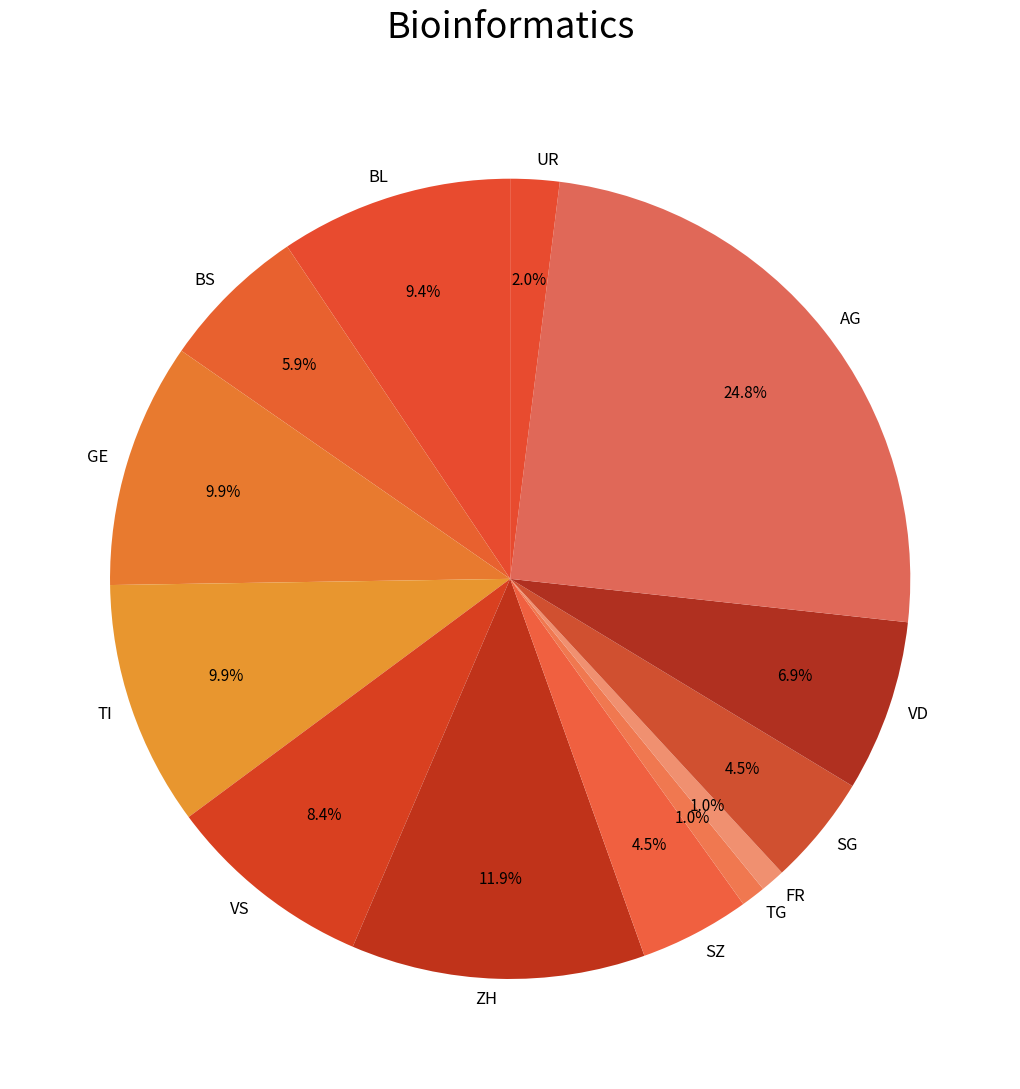

What percentage do SG and TI together represent?

14.4%